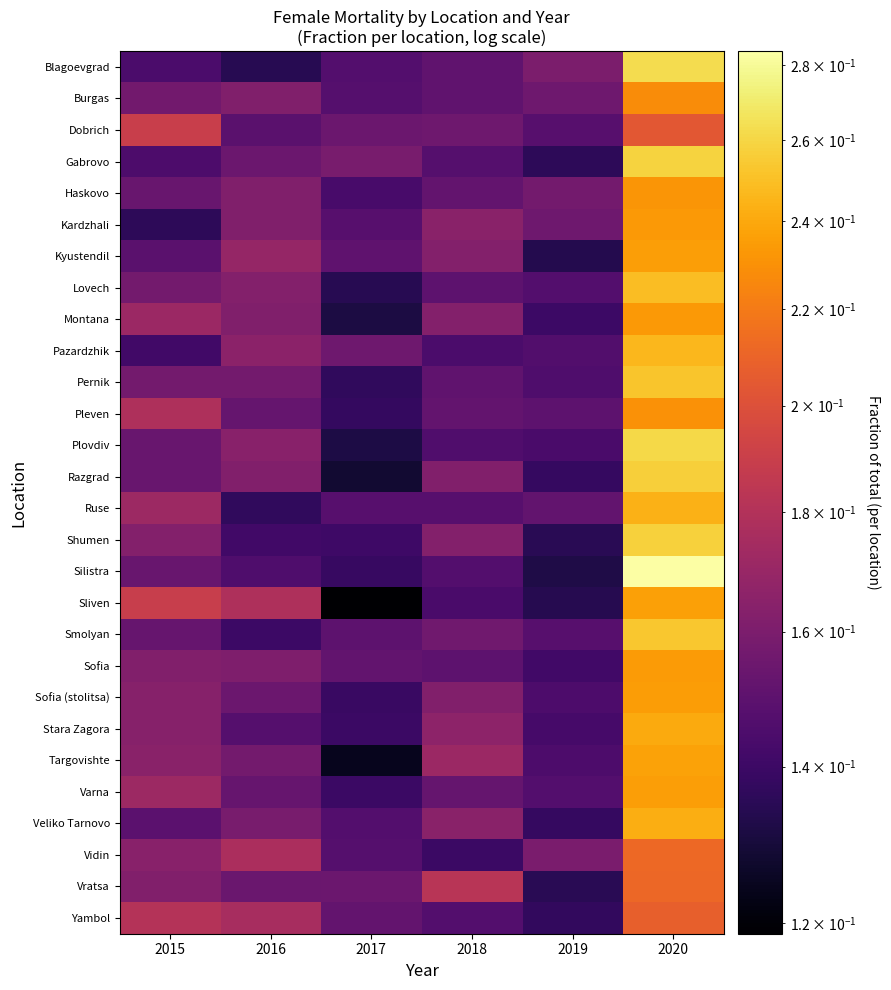

Count the number of data series in this chart.

28